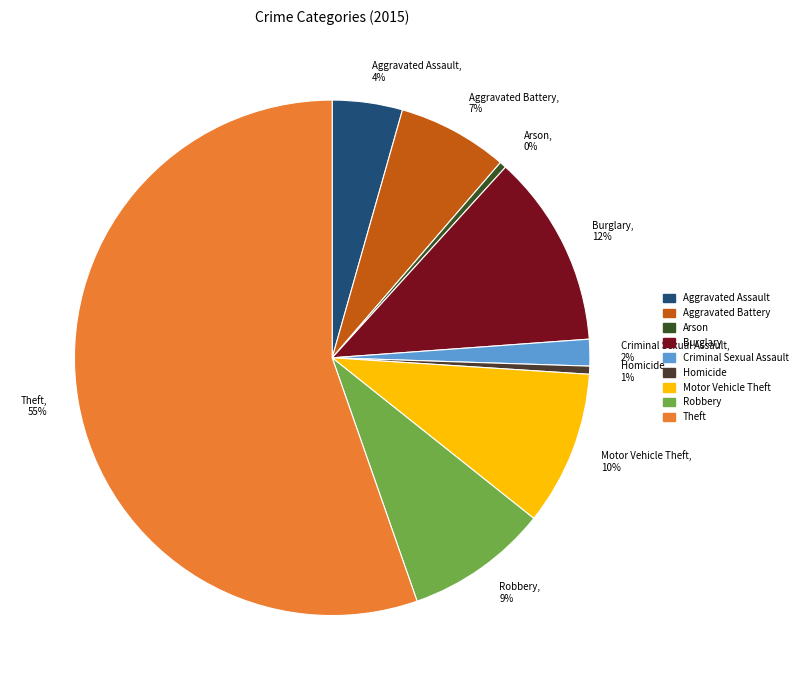

What percentage is the Burglary, 12% slice, to the nearest percent?

12%